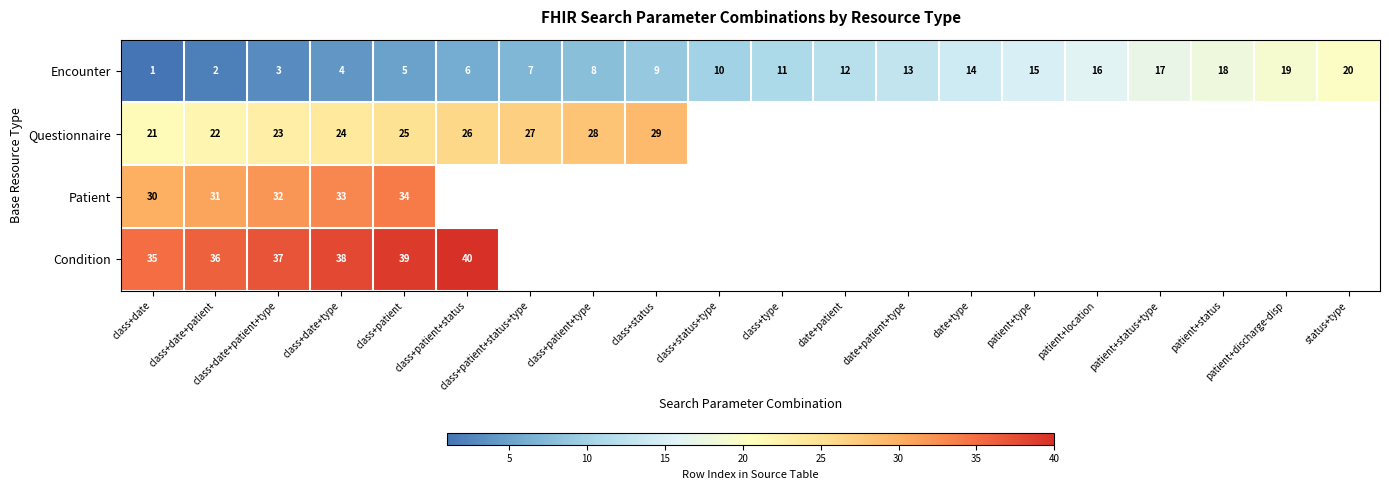

Between class+date+type and date+type, which is larger?

date+type